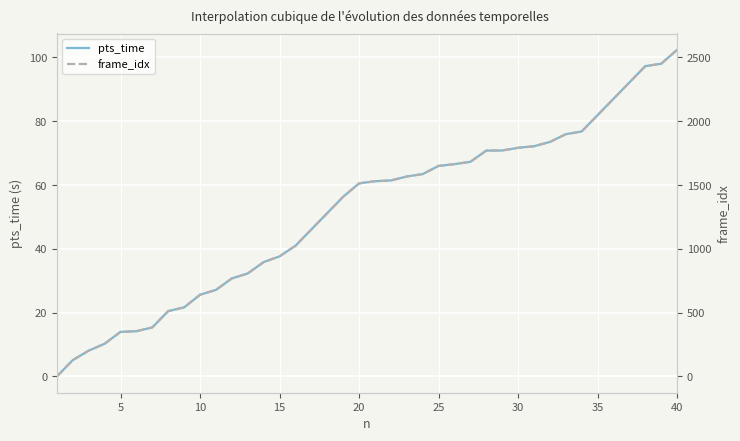

What is the difference between the second highest and minimum values in the frame_idx series?

2451.0